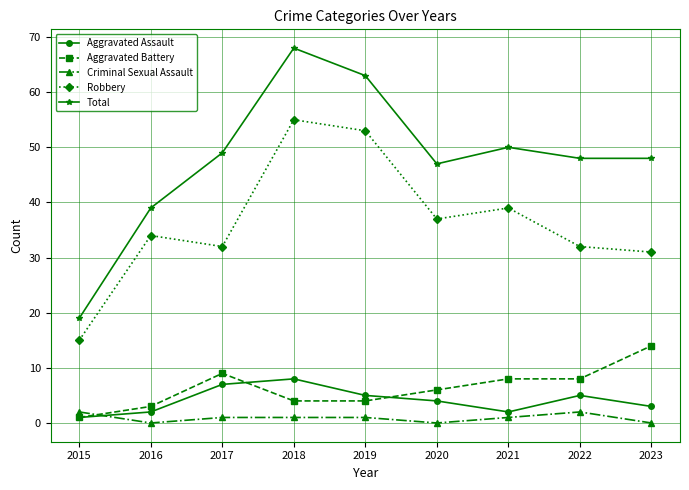

The value of Total at 2020 is 11. True or false?

False